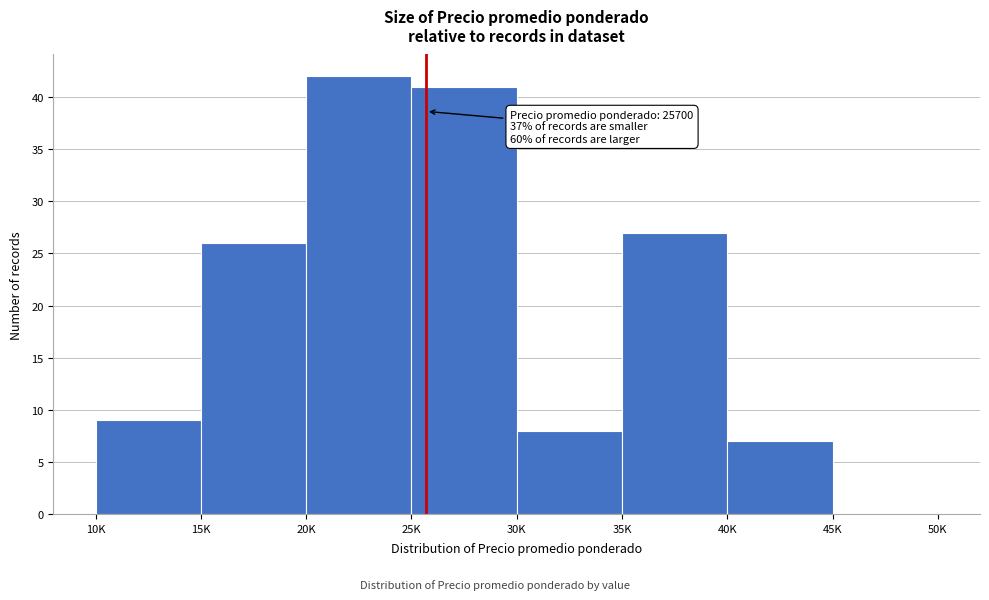

Reading left to right, extract all data points from this chart.

10K=9	15K=26	20K=42	25K=41	30K=8	35K=27	40K=7	45K=0